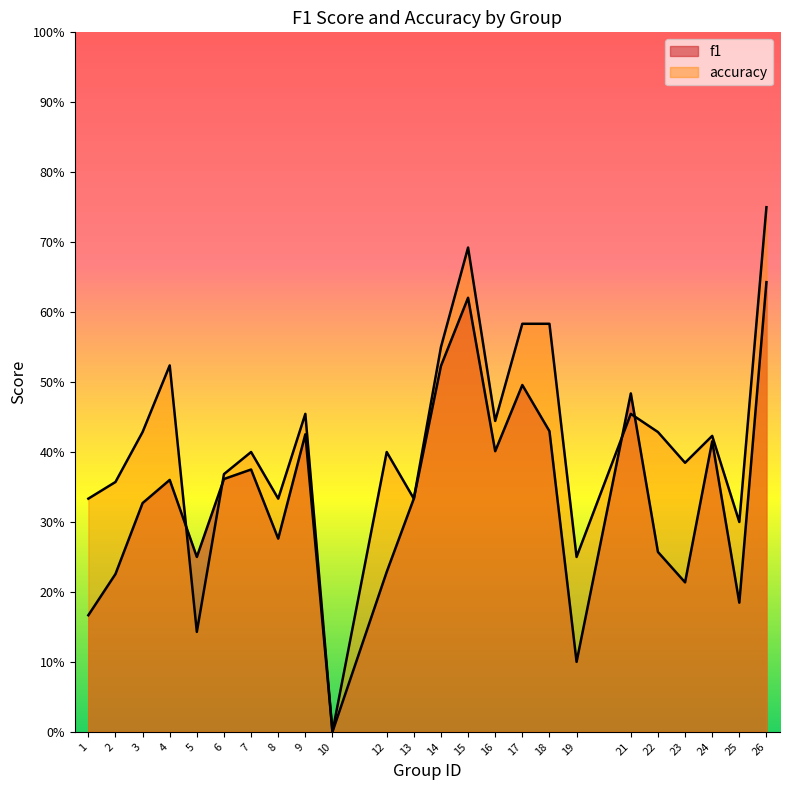

What are all the series names shown in the legend?

f1, accuracy